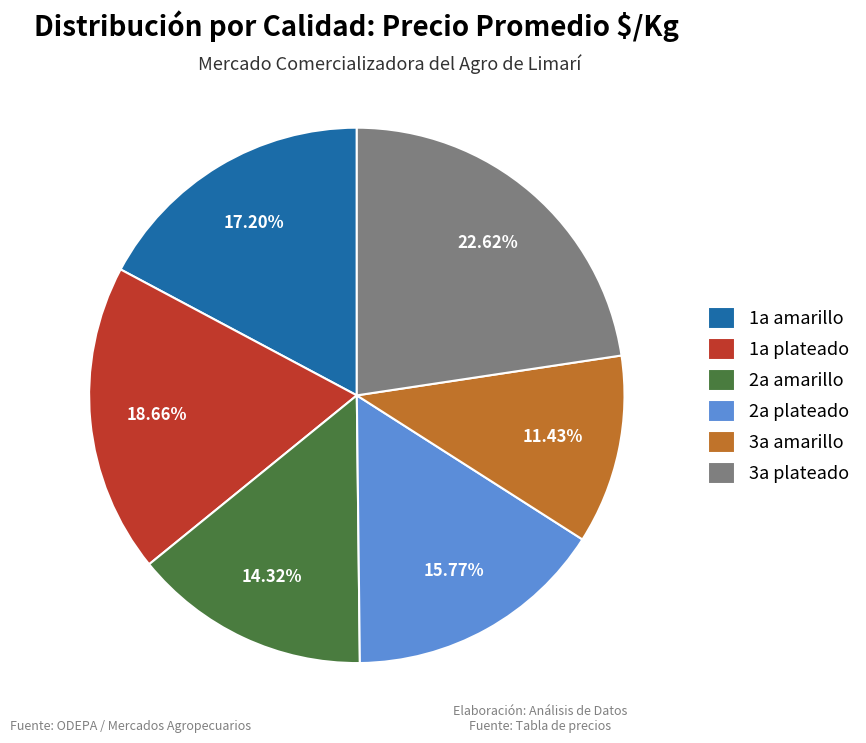

To the nearest percent, what is the difference between the largest and smallest slice percentages?

11%